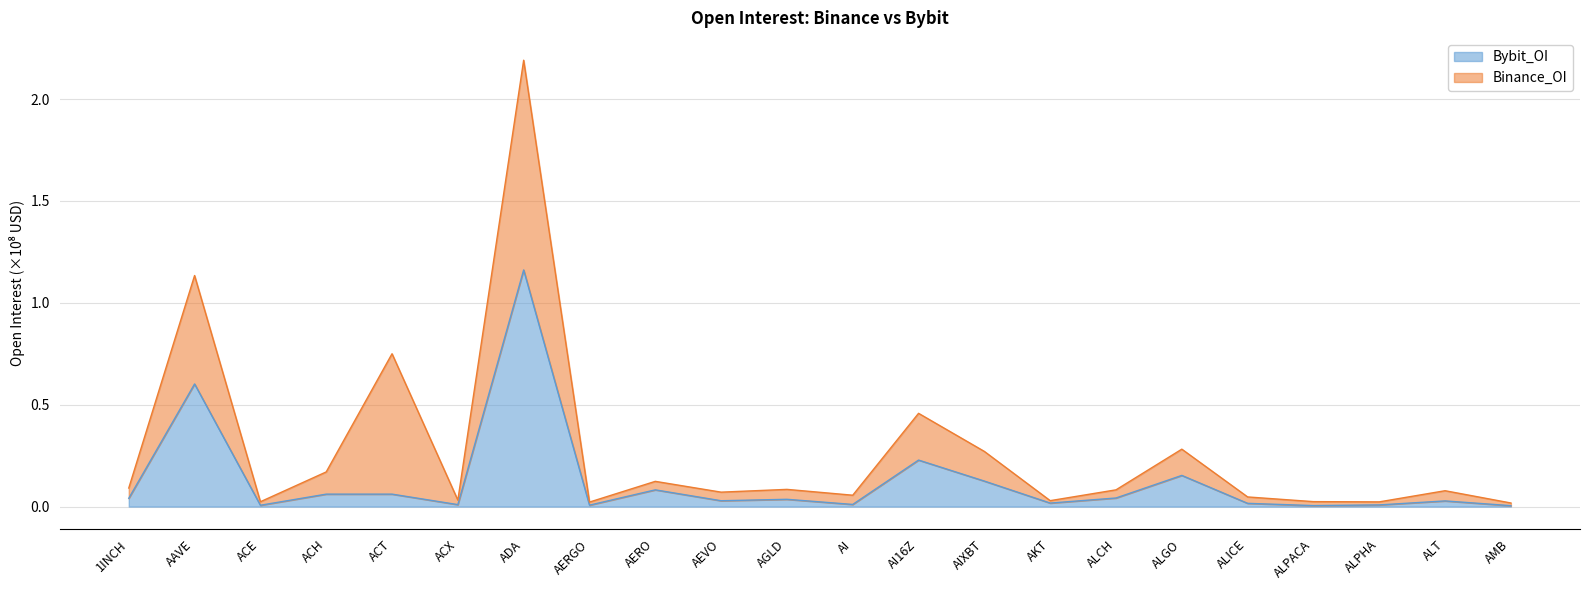

Where is the first local maximum?

AAVE